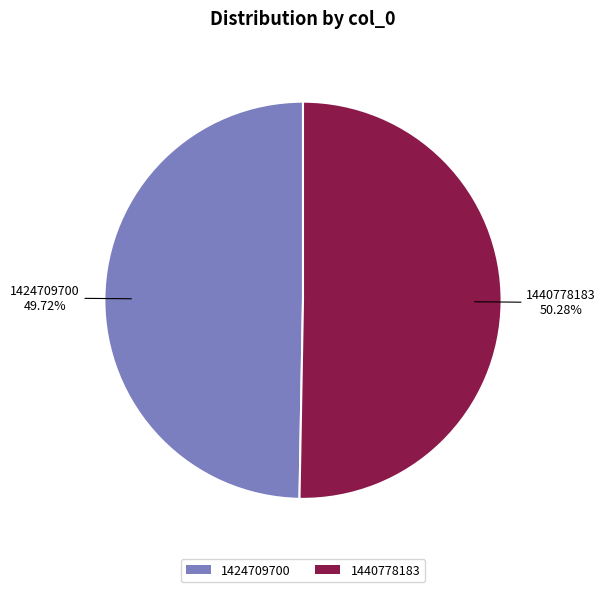

Is 1424709700 the majority of the pie?

No